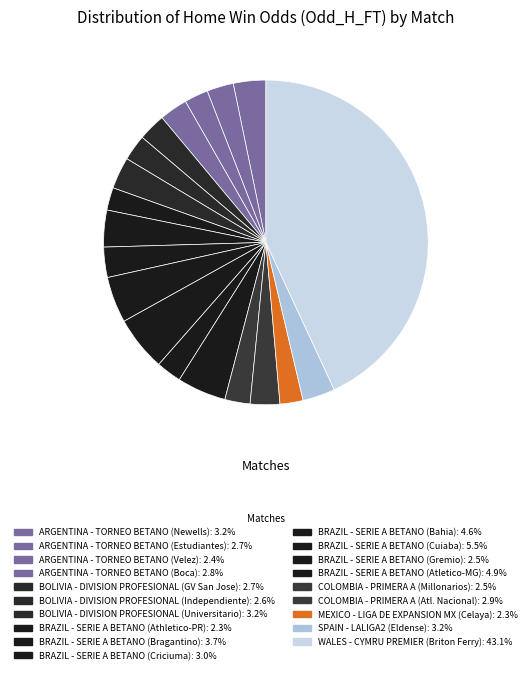

Count the number of slices in the pie.

19